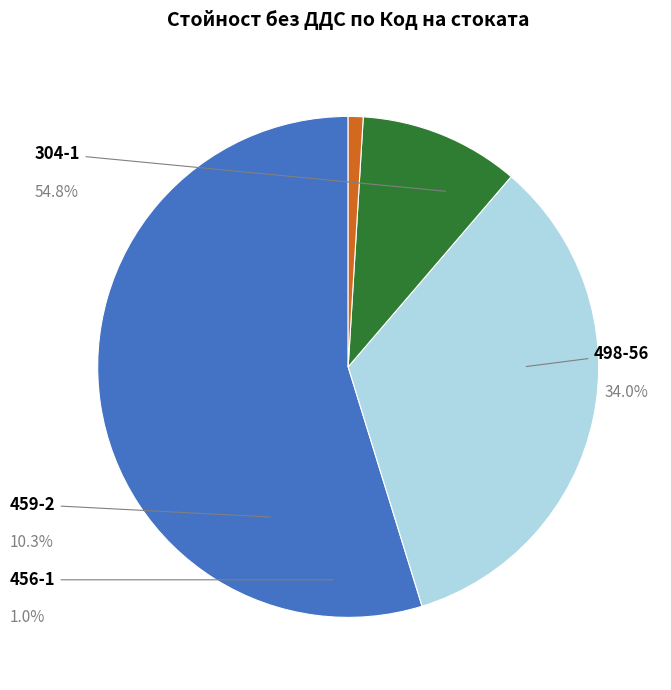

How many slices are in this pie chart?

4